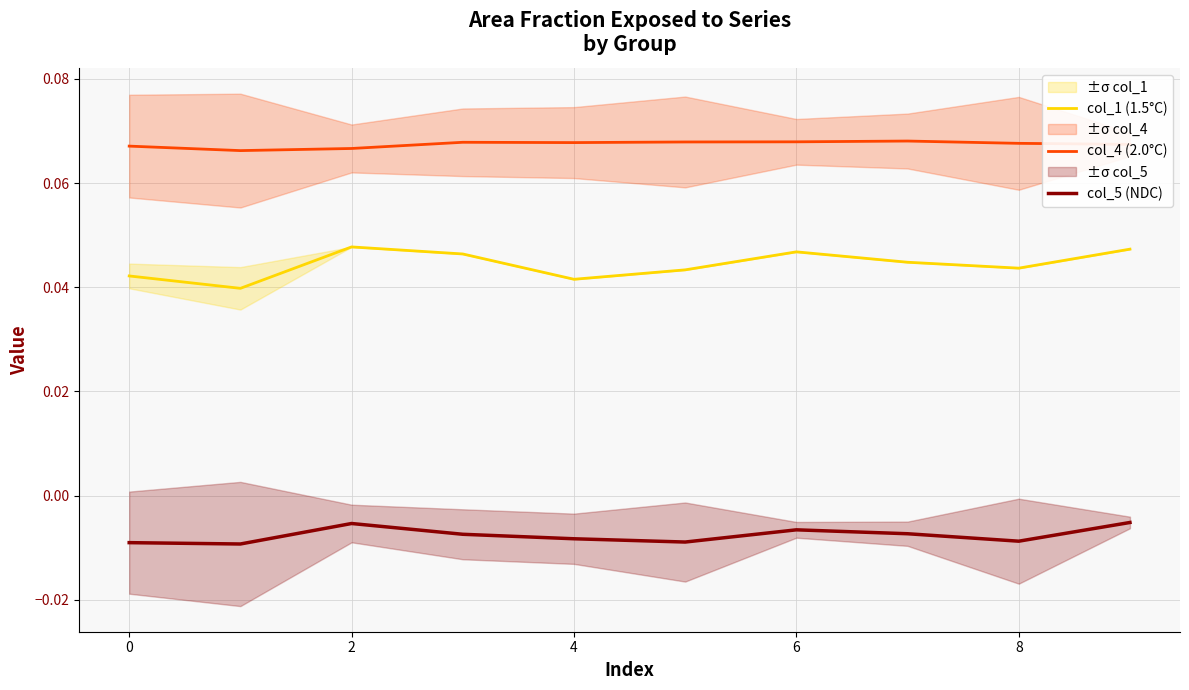

True or false: col_1 (1.5°C) and col_4 (2.0°C) cross at least once.

False